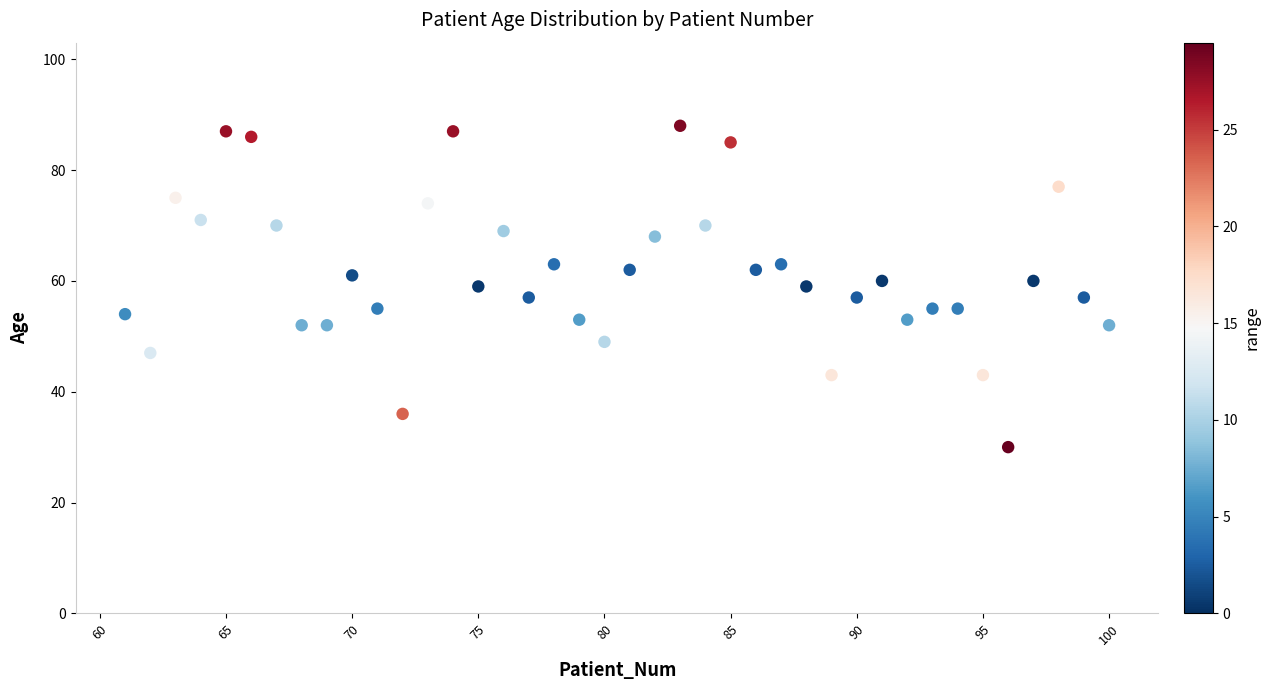

What is the range of X values (max minus min)?

39